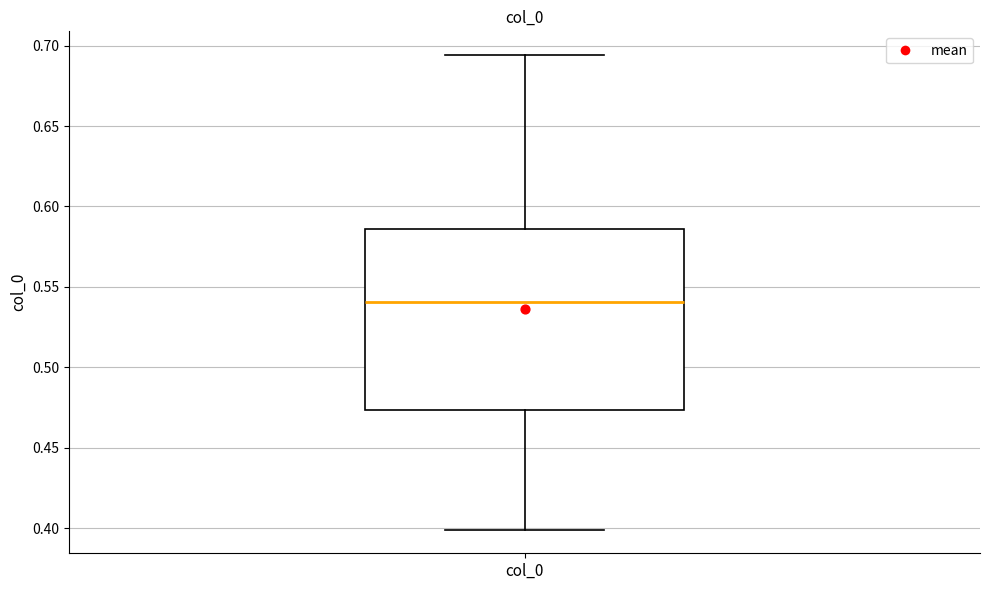

Read this box plot against the y-axis: the position of the median line, the range covered by the box, and the ends of both whiskers. The values are not printed on the chart, so give them approximately, as read against the axis.

median 0.540, box 0.475 to 0.585, whiskers 0.400 to 0.695